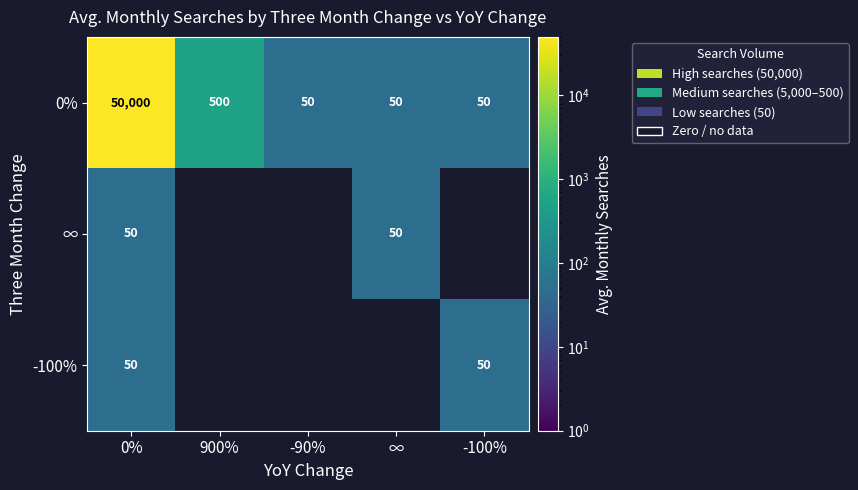

What is the sum of the 0% values at 0% and 900%?

50500